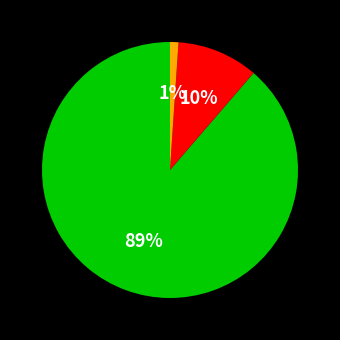

To the nearest percent, what is the difference between the largest and smallest slice percentages?

88%